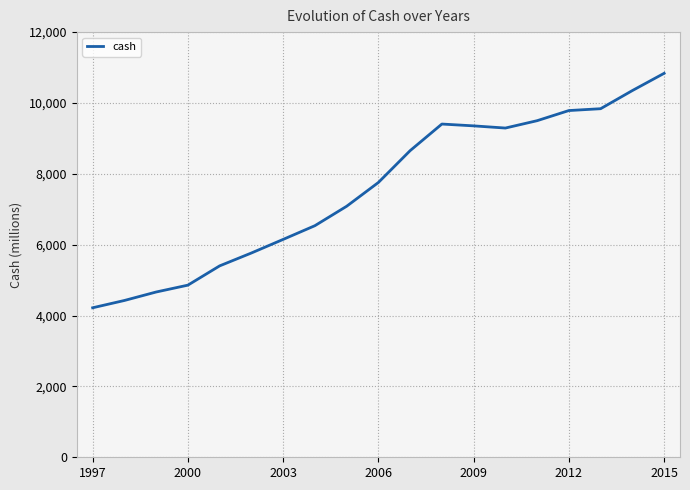

What is the greatest value displayed?

10837.1